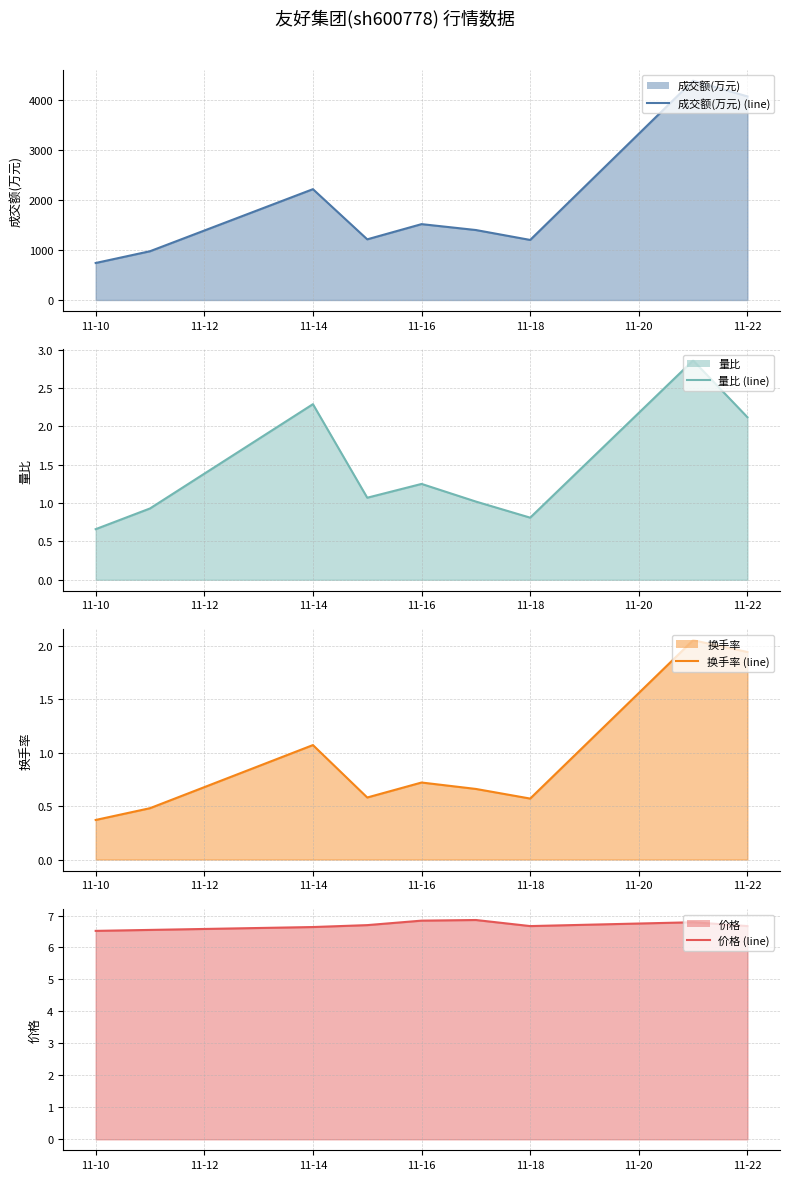

At which category does the chart reach its minimum across all series?

11-10